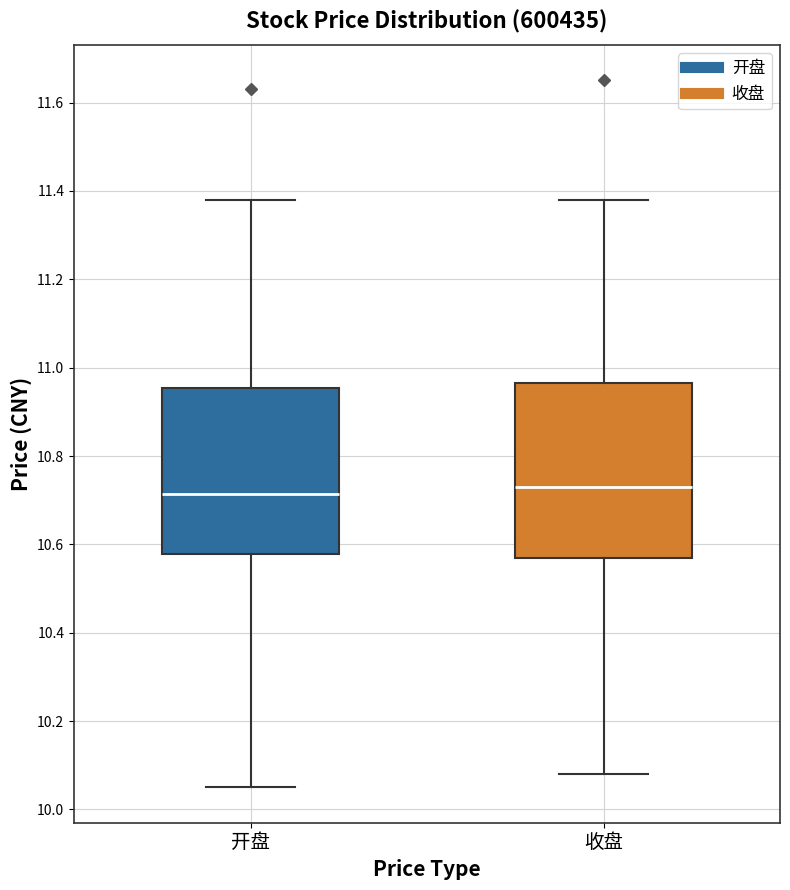

Reading left to right, transcribe this box plot: for each box, give where its median line is, the range the box spans, and where its two whiskers end, as read against the y-axis. The values are not printed on the chart, so give them approximately, as read against the axis.

开盘: median 10.72, box 10.58 to 10.96, whiskers 10.06 to 11.38
收盘: median 10.74, box 10.58 to 10.96, whiskers 10.08 to 11.38